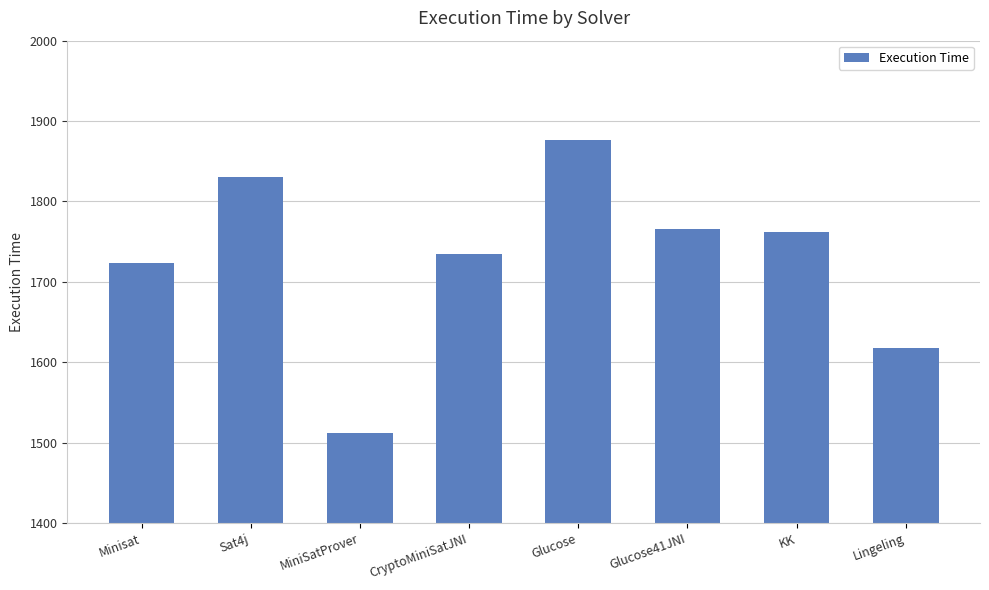

What is the value of the 3rd bar from the left?

1512